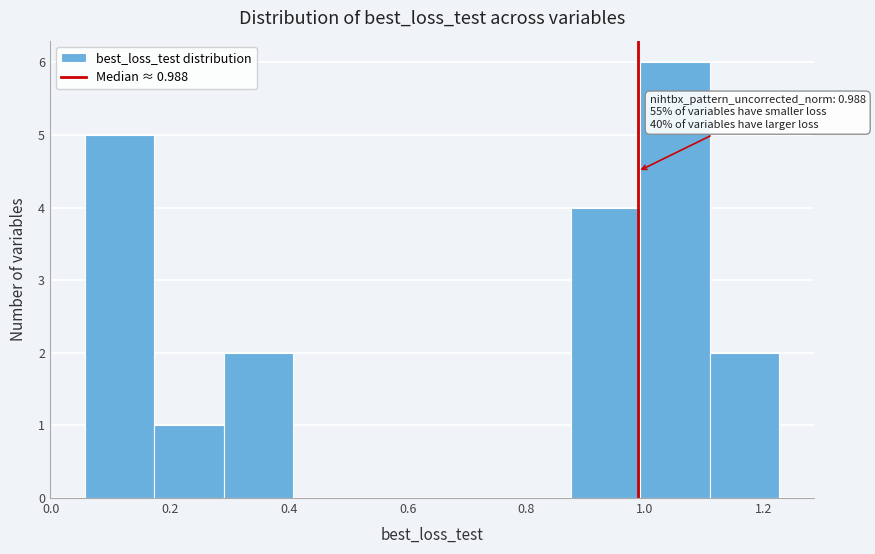

Over which range of the x-axis is the bar tallest?

1.00 to 1.10